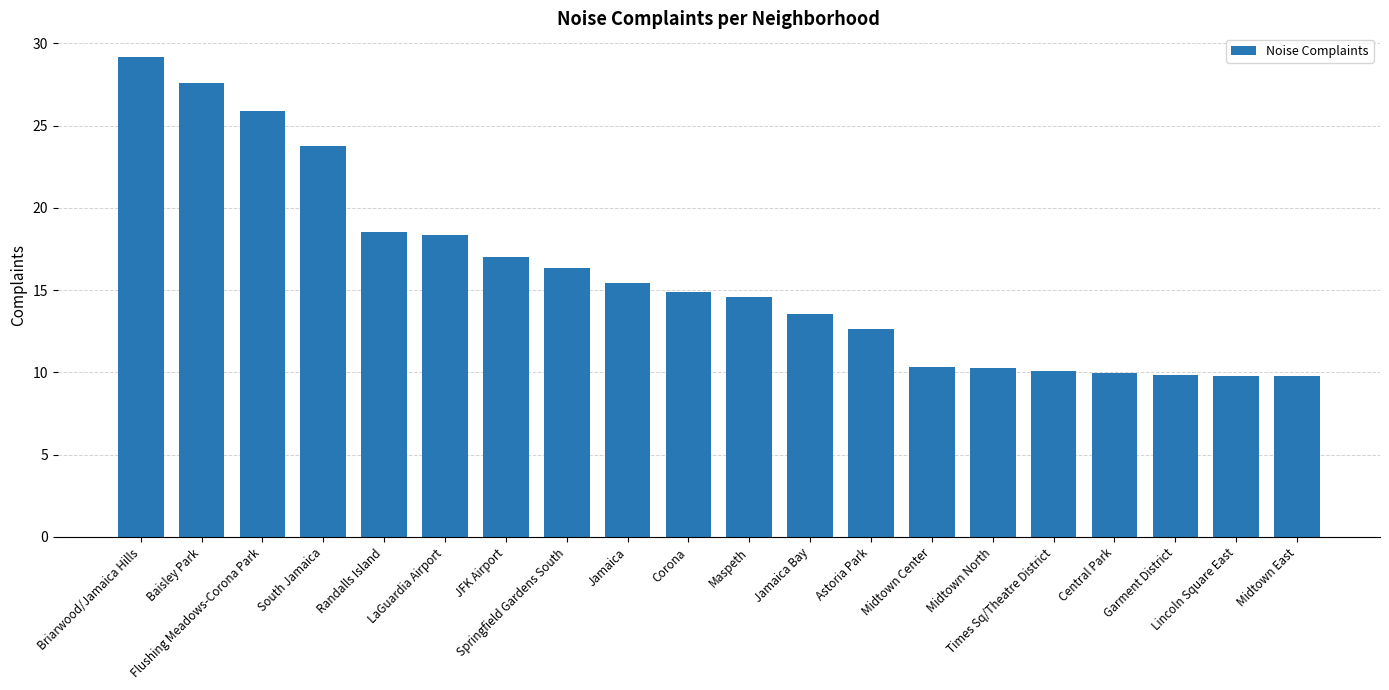

What is the value of the 3rd bar from the left?

25.9